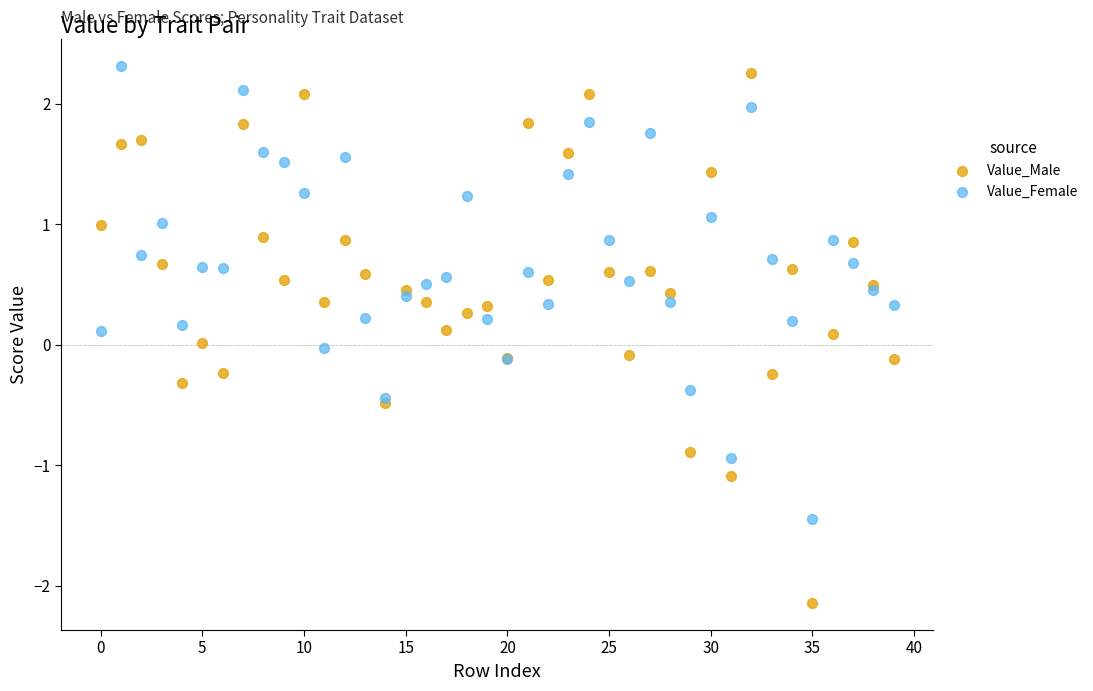

Which series has the widest spread of Y values?

Value_Male